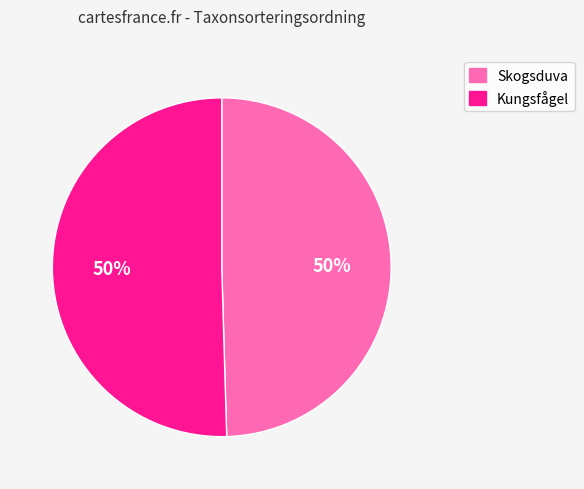

What percentage is the Kungsfågel slice, to the nearest percent?

50%